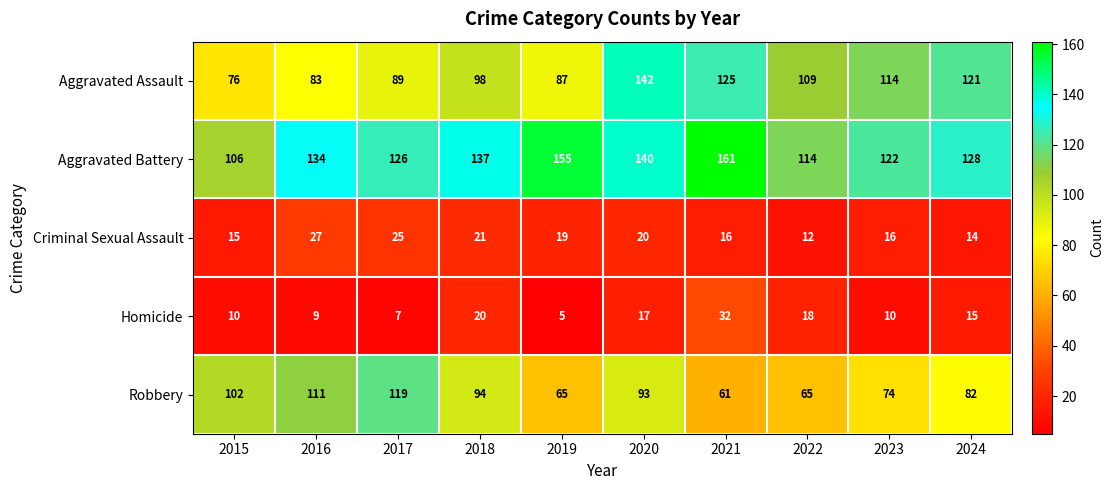

What is the difference between the highest and lowest values at 2021?

145